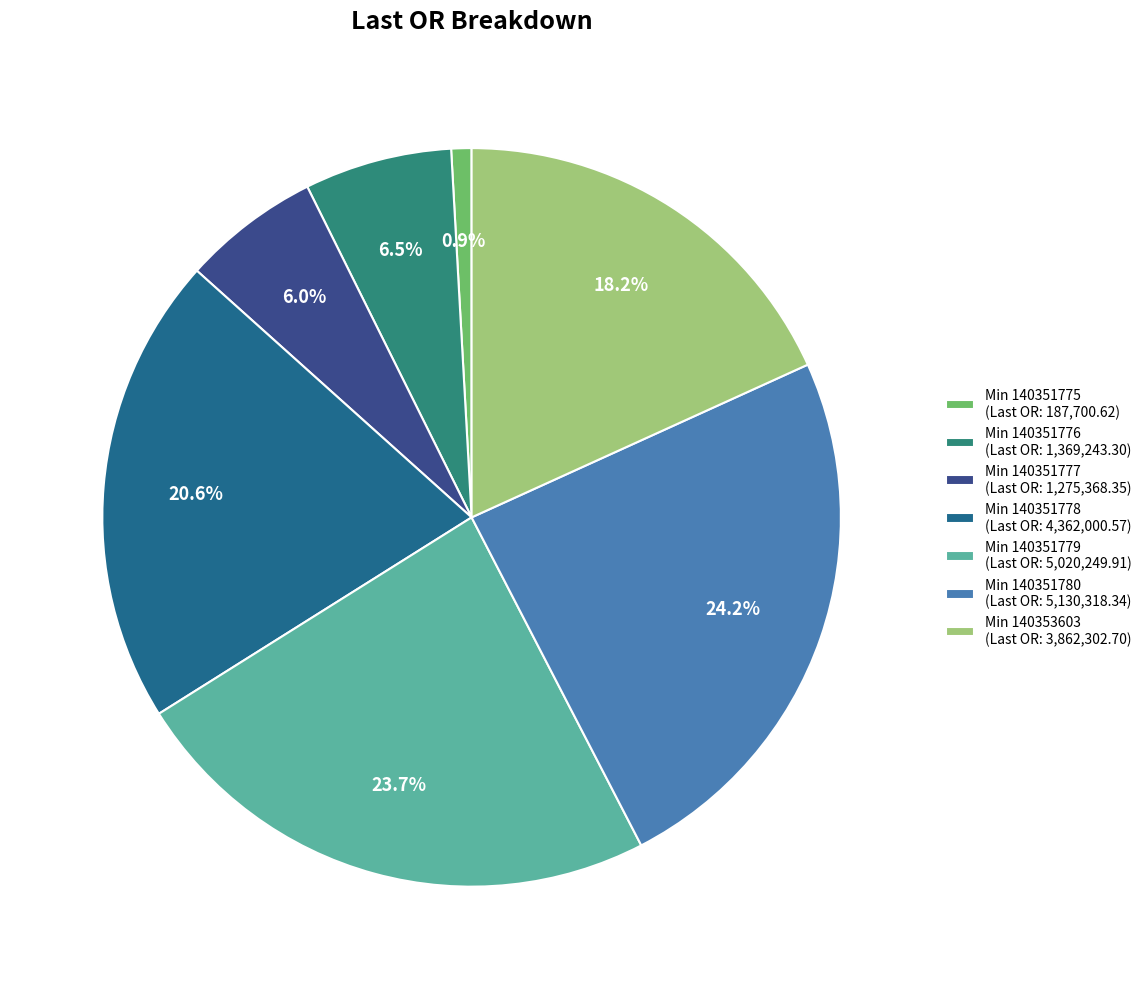

Is there any slice that represents more than half of the pie?

No